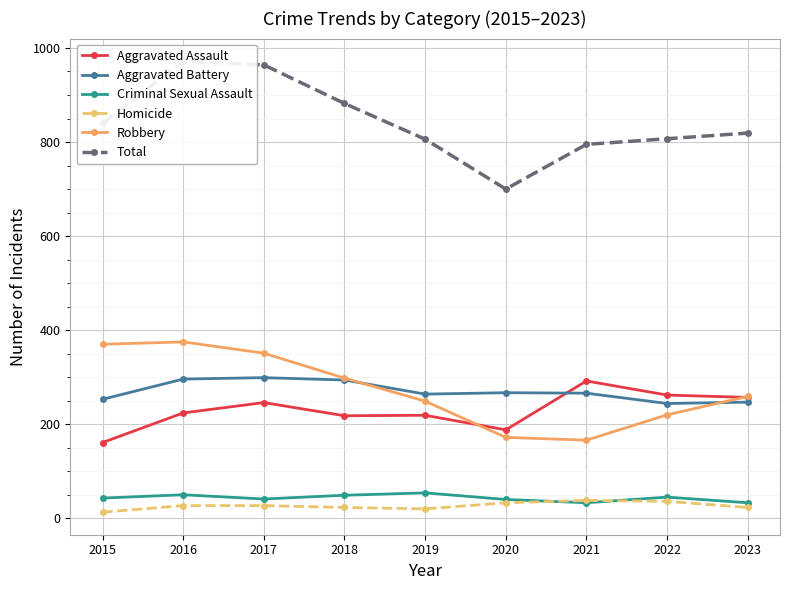

At which category does Robbery reach its first local peak?

2016